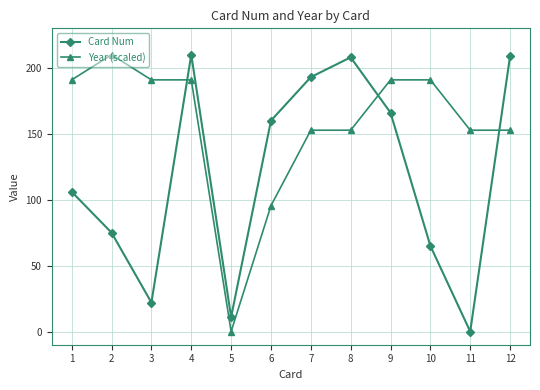

True or false: Card Num and Year (scaled) intersect in this chart.

True